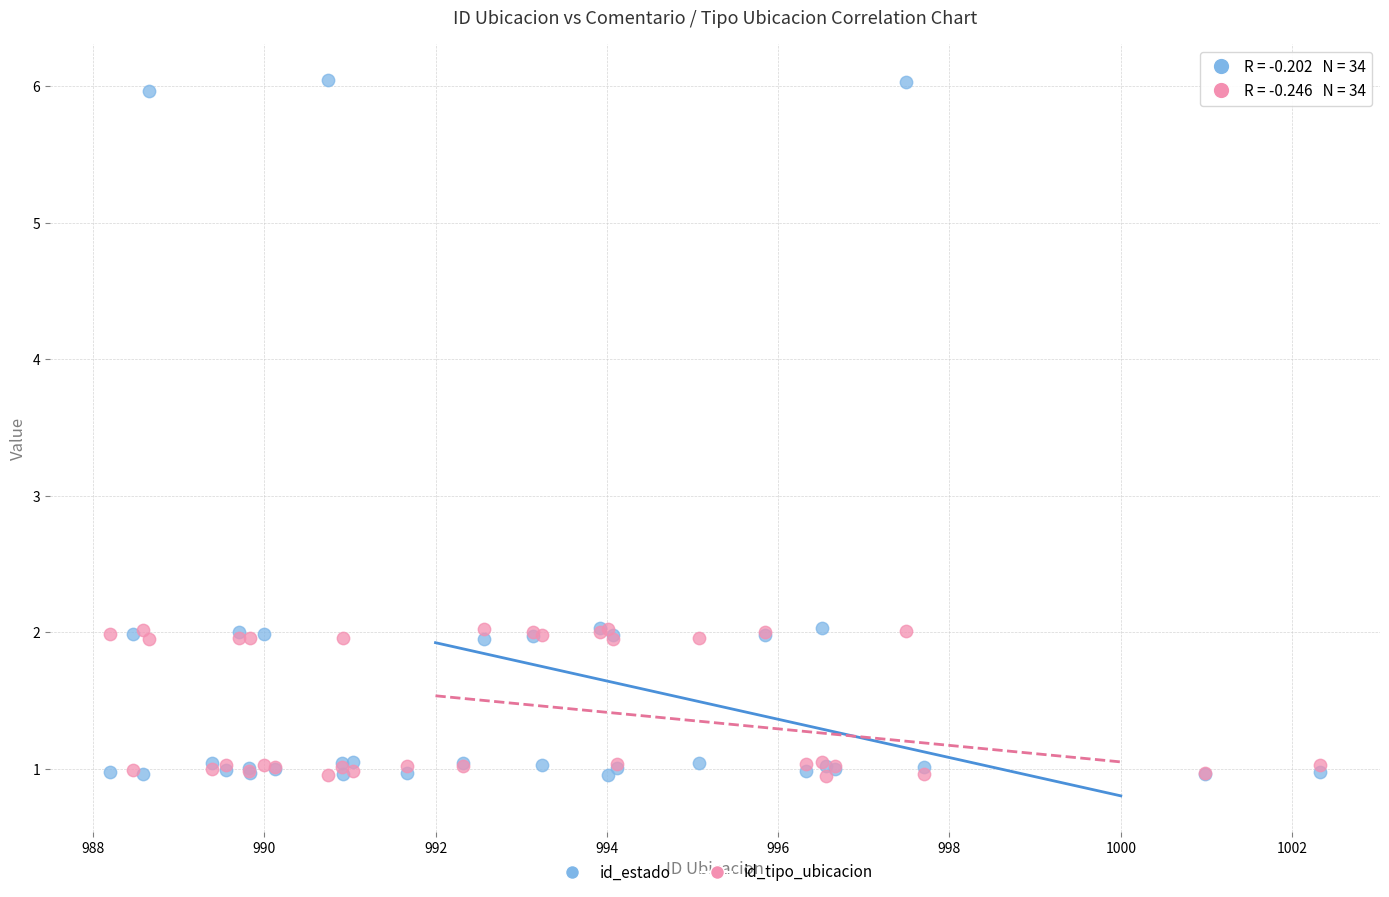

Which series contains the highest Y value?

id_estado